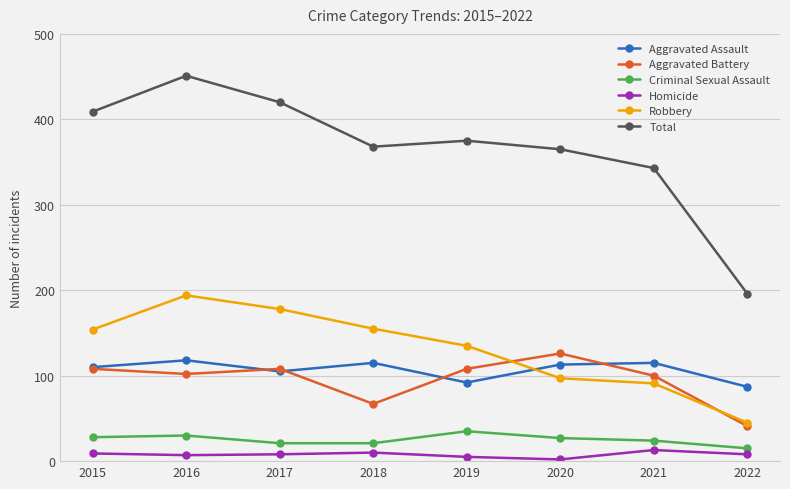

At which category does the chart reach its peak across all series?

2016